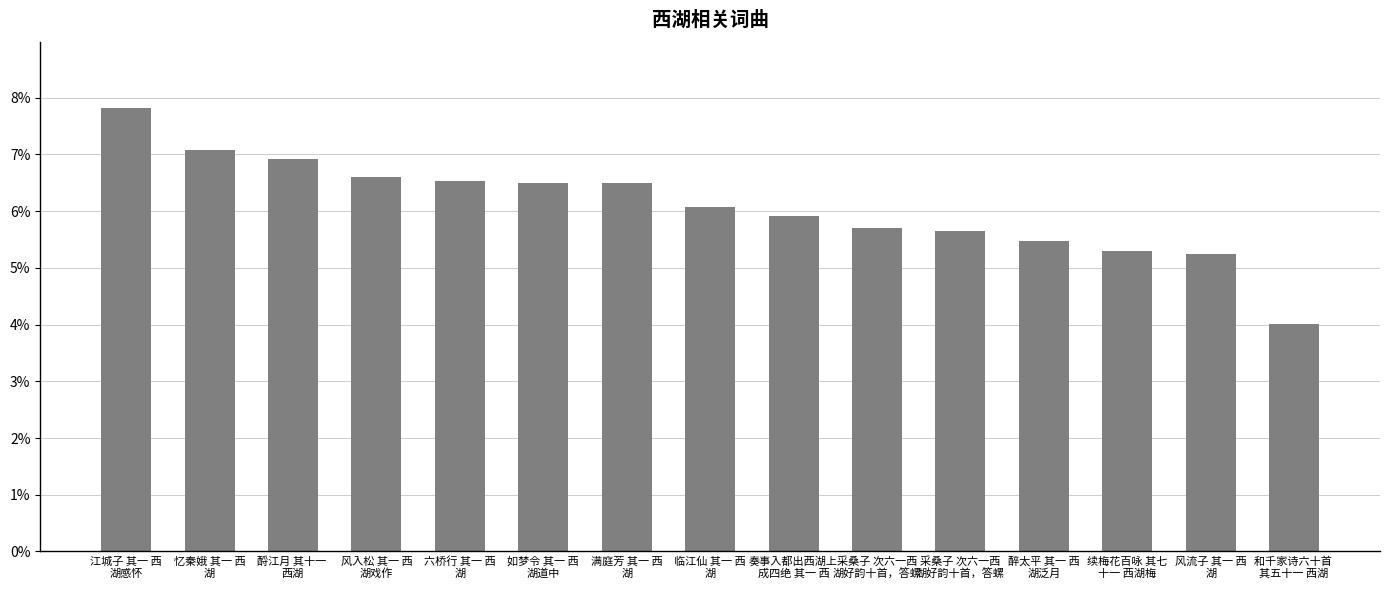

Does the chart contain any negative values?

No